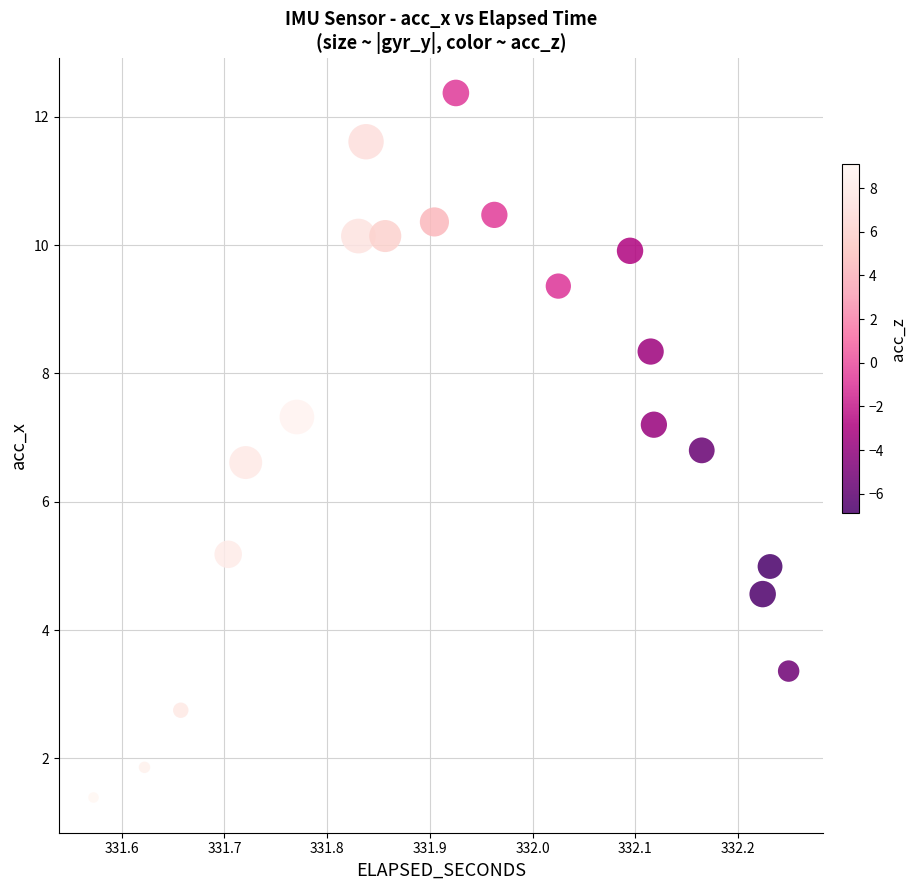

What Y value in the scatter plot is closest to 6?

6.6